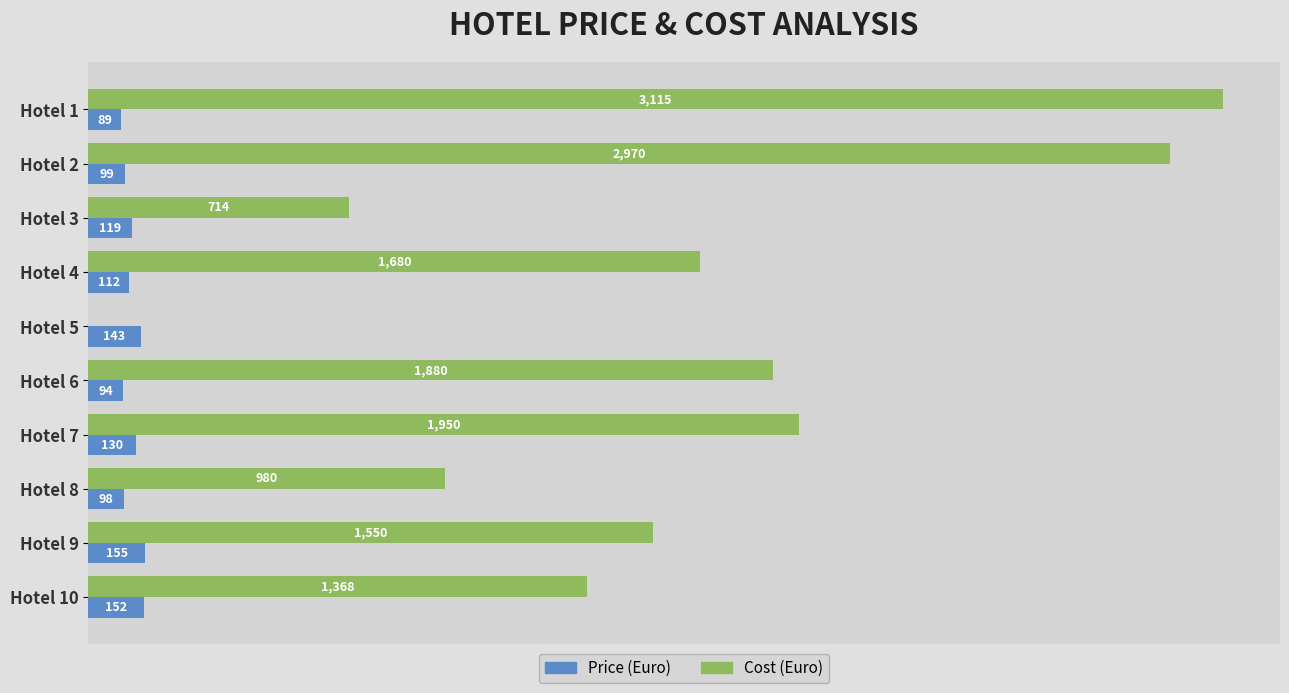

Between Hotel 6 and Hotel 7, which series saw the biggest shift?

Cost (Euro)